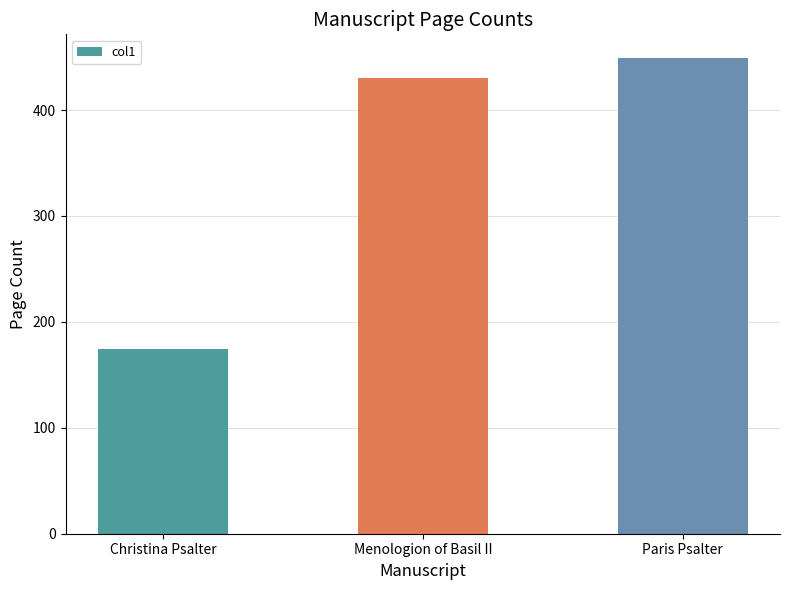

What position from the right is Paris Psalter?

1